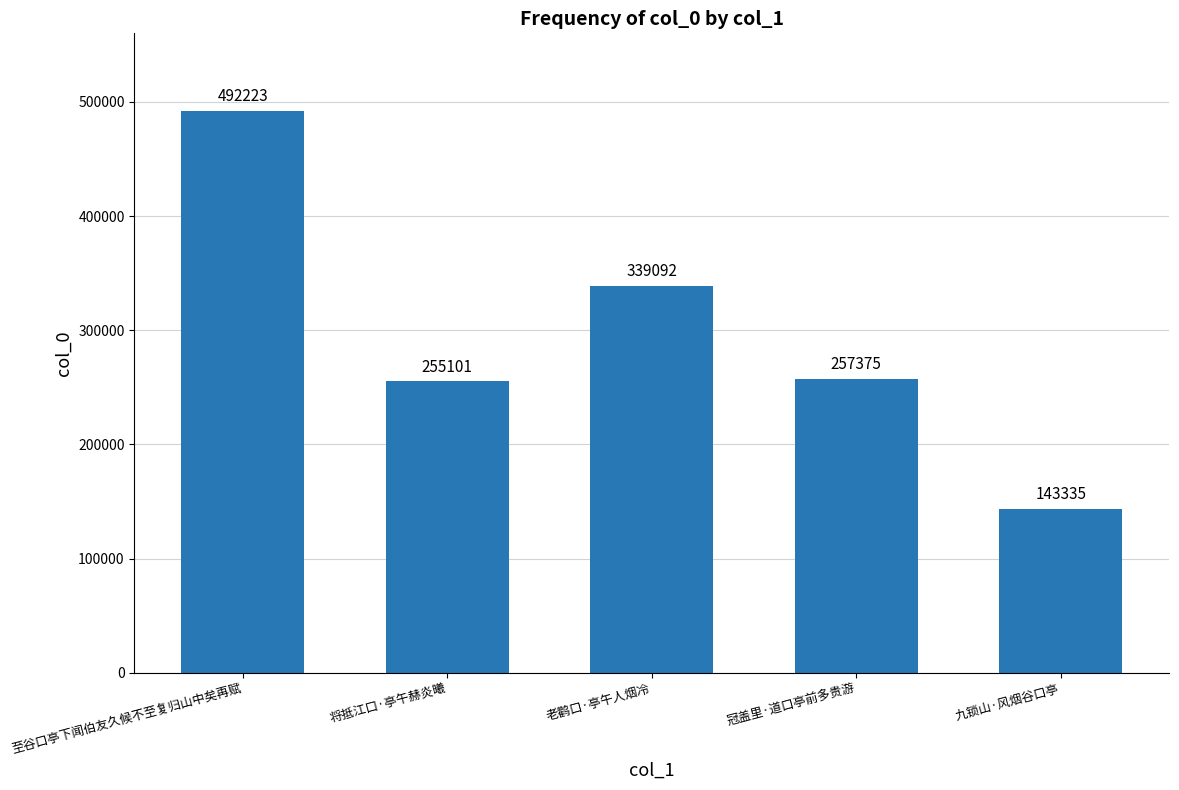

What is the smallest value displayed?

143335